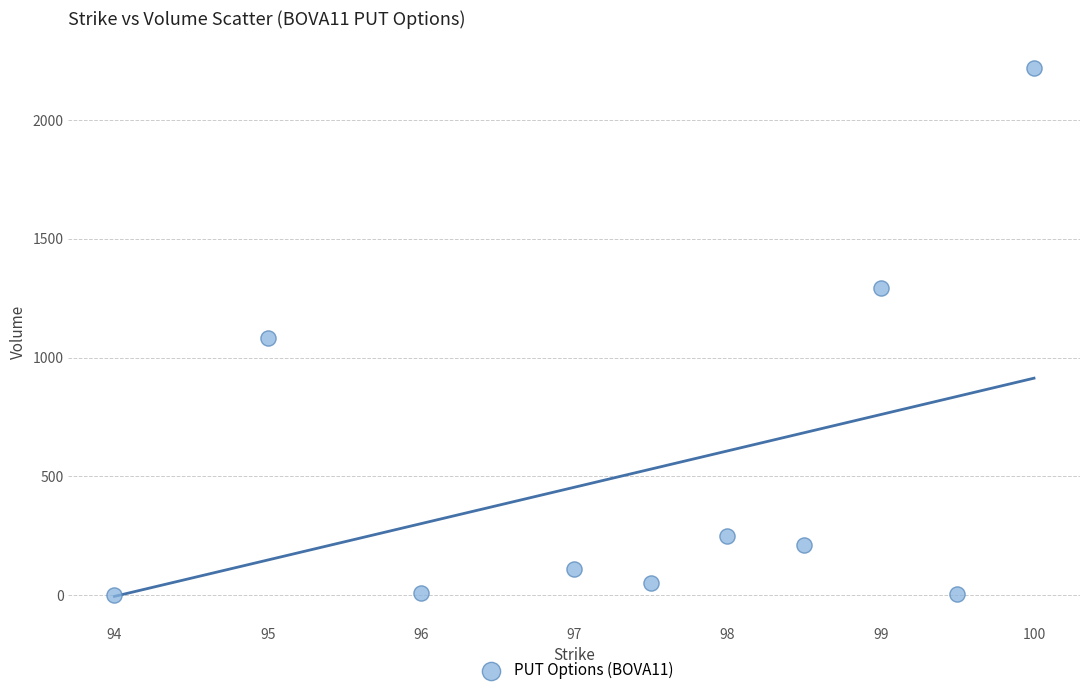

What Y value in the scatter plot is closest to 1110?

1082.3